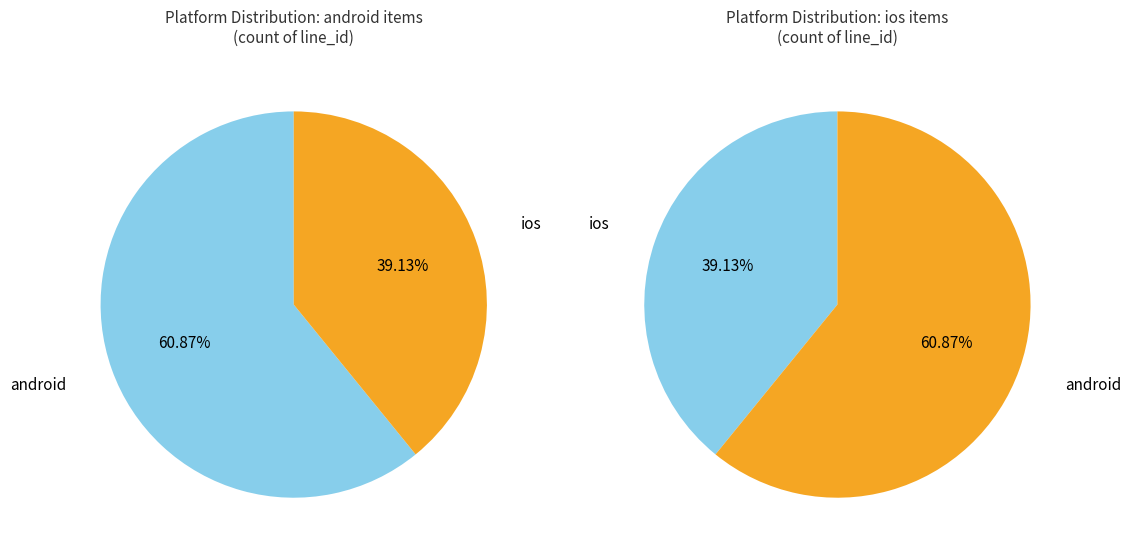

What is the ratio of the value at ios to the value at android?

0.6